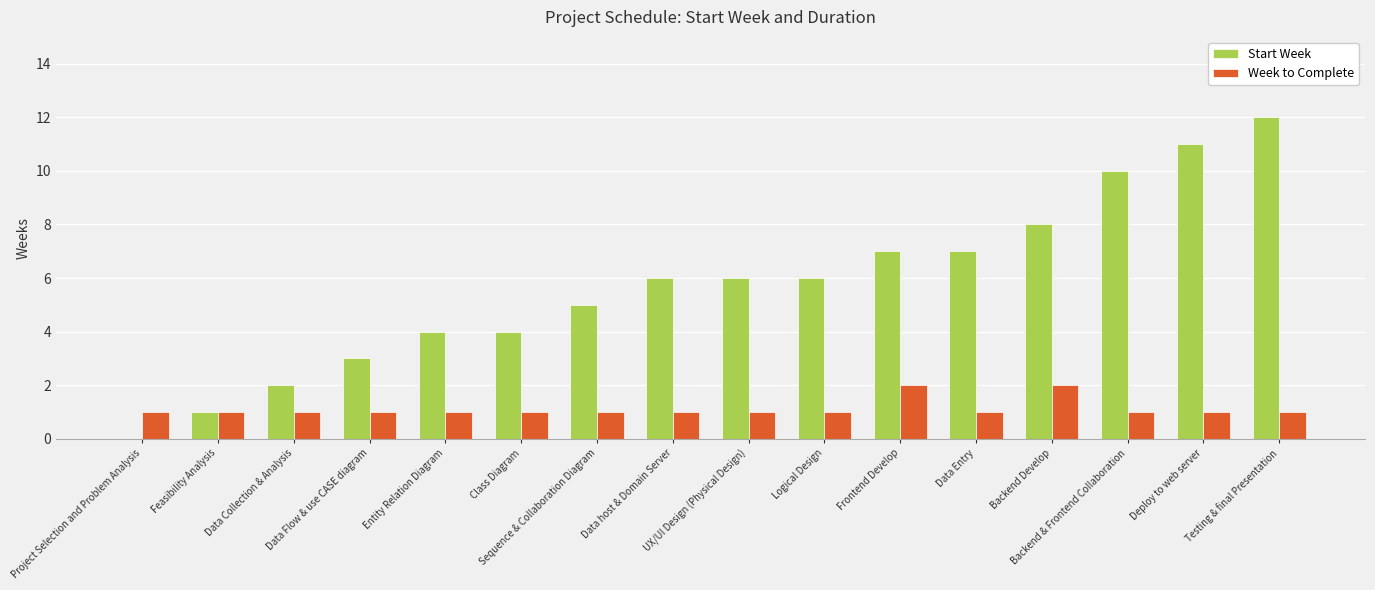

True or false: Start Week has a value of -6 at Project Selection and Problem Analysis.

False